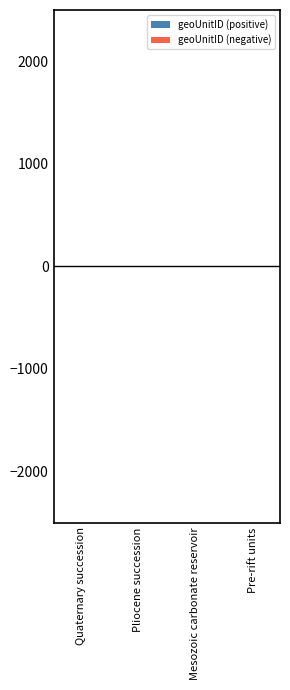

What is the sum of all values?

10